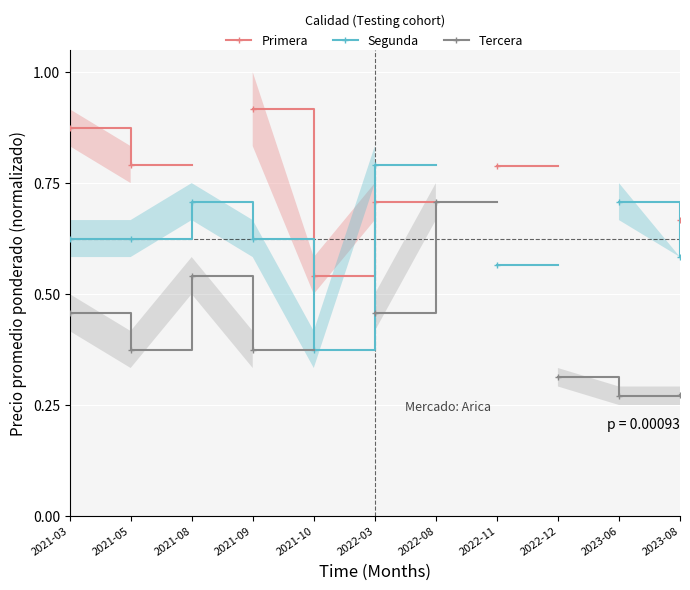

True or false: Segunda and Tercera cross at least once.

False